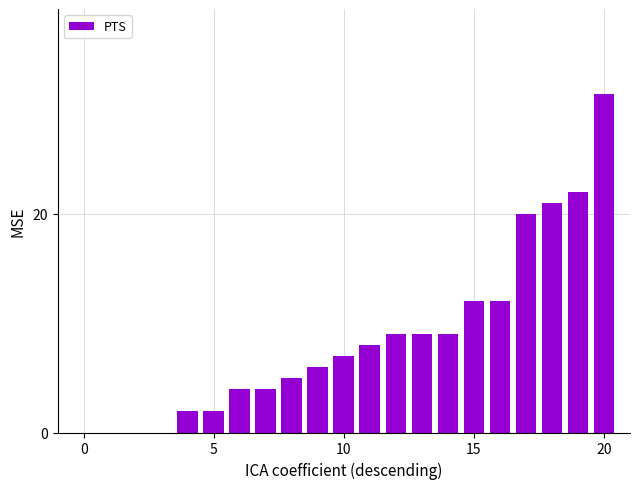

How many data points does each series have?

21